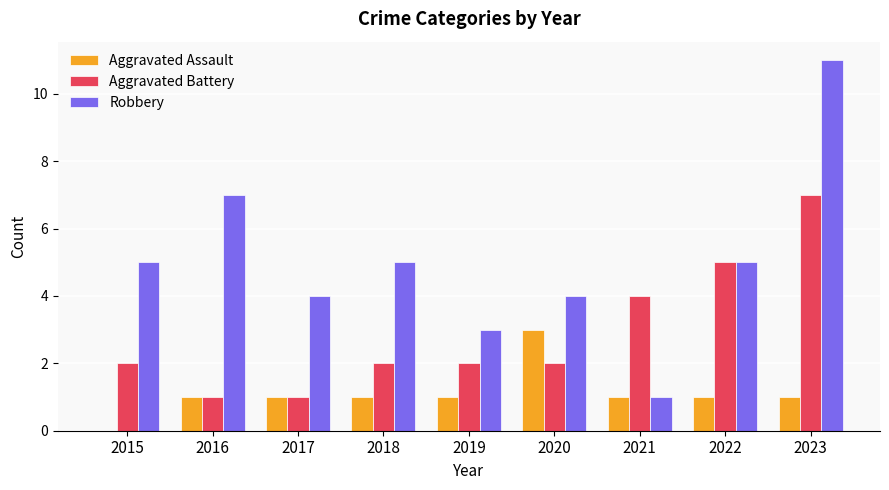

The Robbery series shows 7 at 2018. True or false?

False